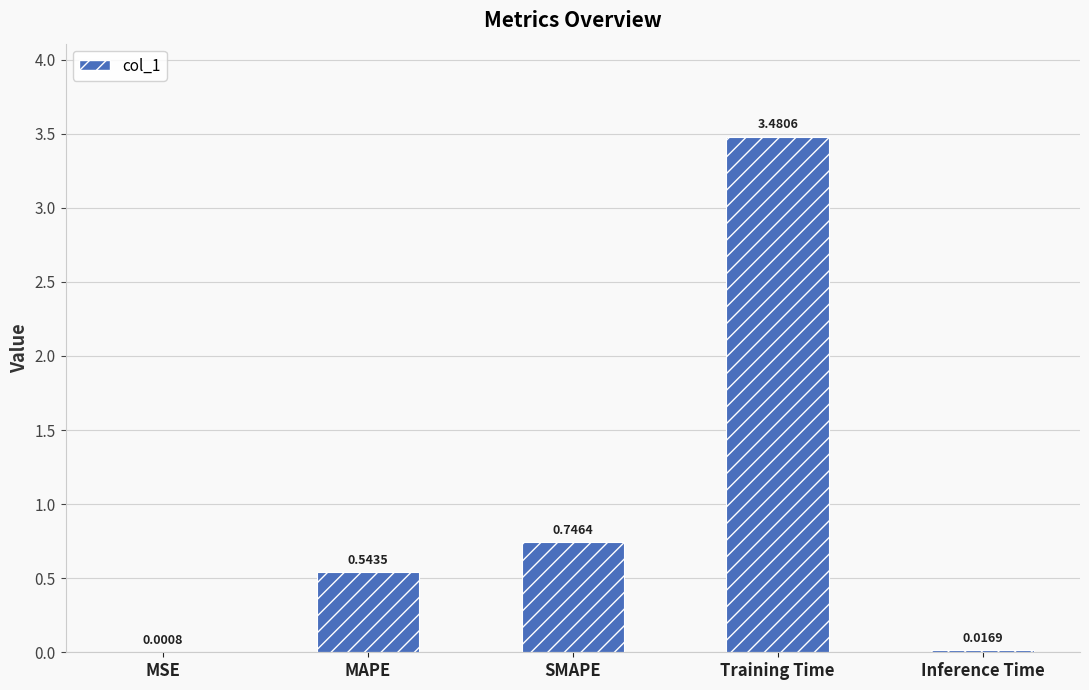

At which label is the value closest to 1?

SMAPE